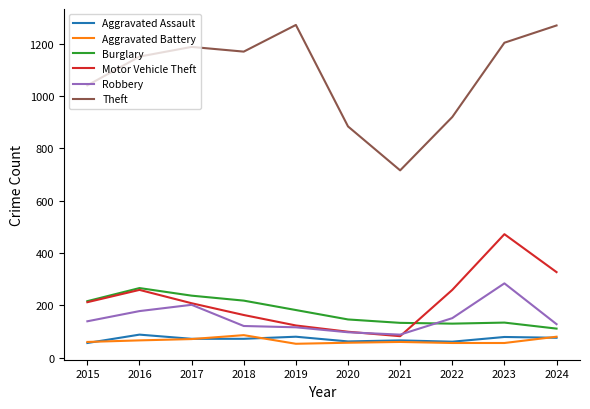

Which series has the largest range (max minus min)?

Theft